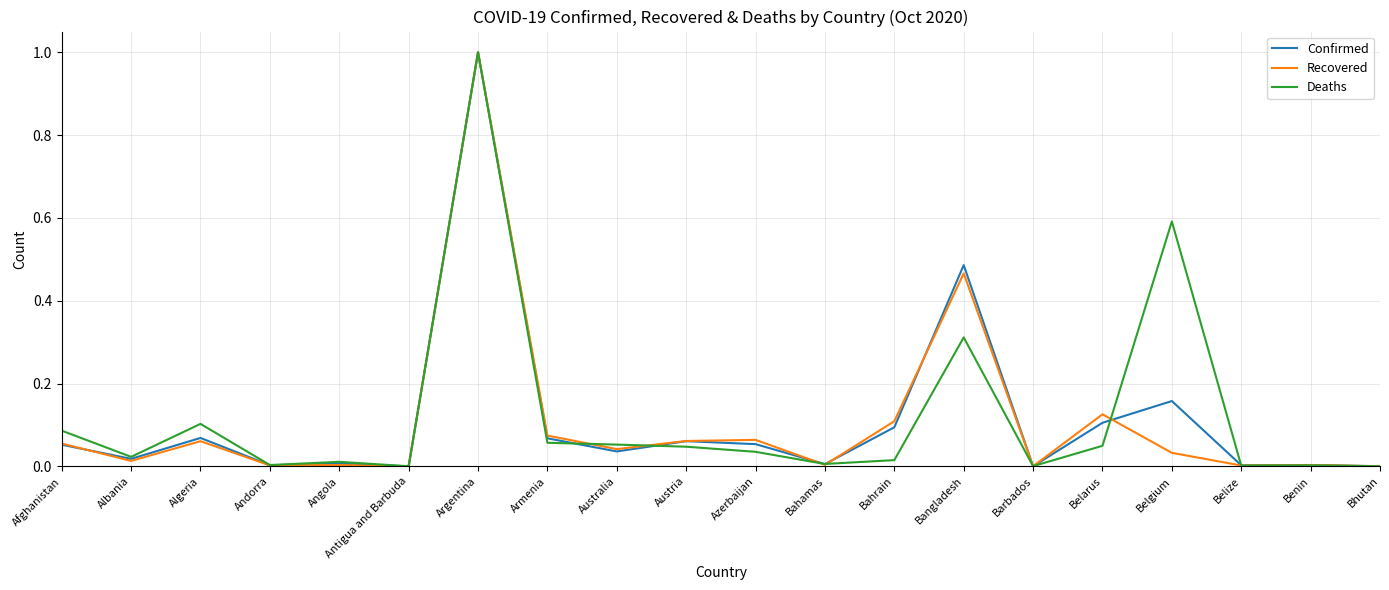

At which label does Confirmed reach its peak?

Argentina